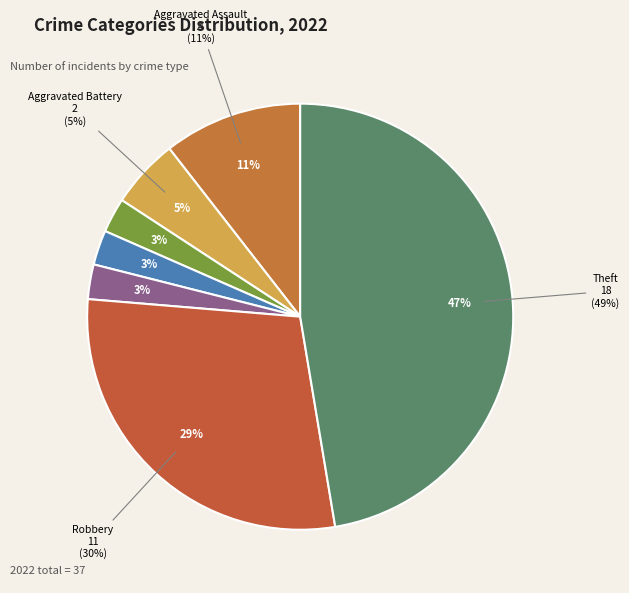

Which has a higher value, Theft or Motor Vehicle Theft?

Theft